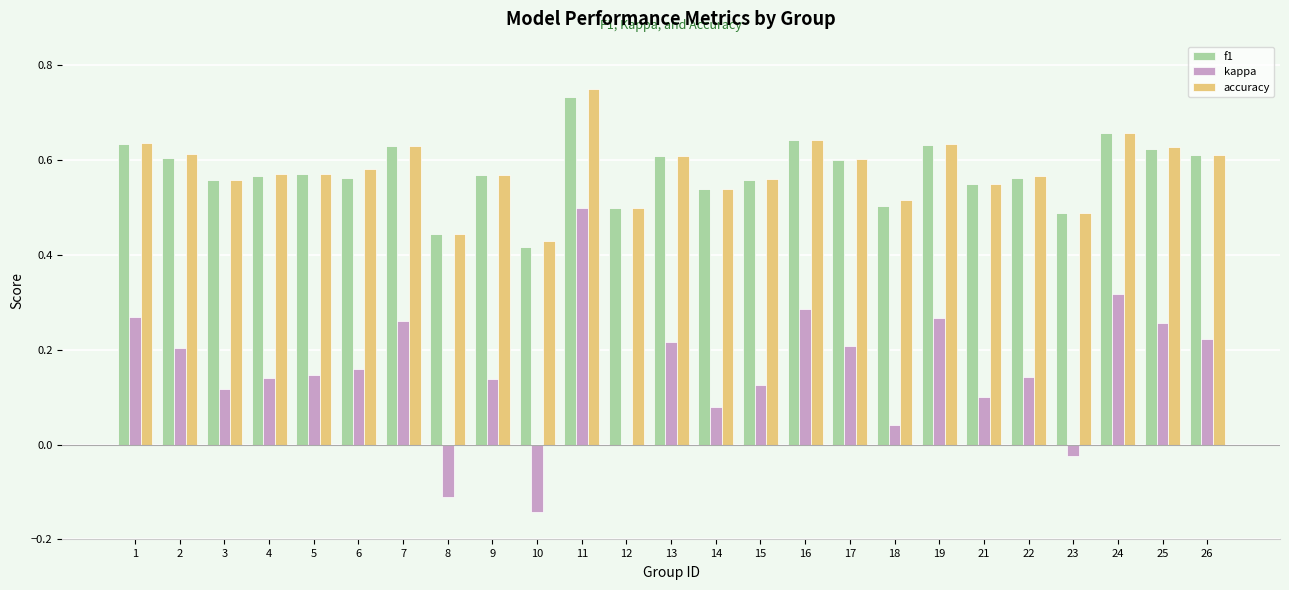

What is the sum of all kappa values?

3.9